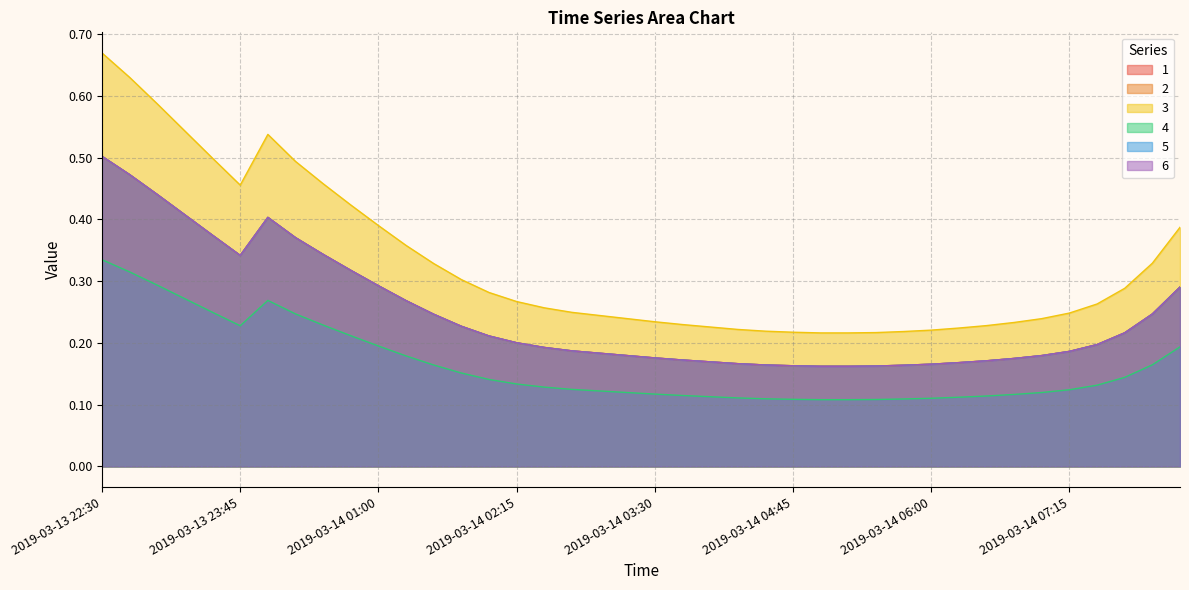

What is the difference between the highest and lowest values at 2019-03-14 02:15?

0.1